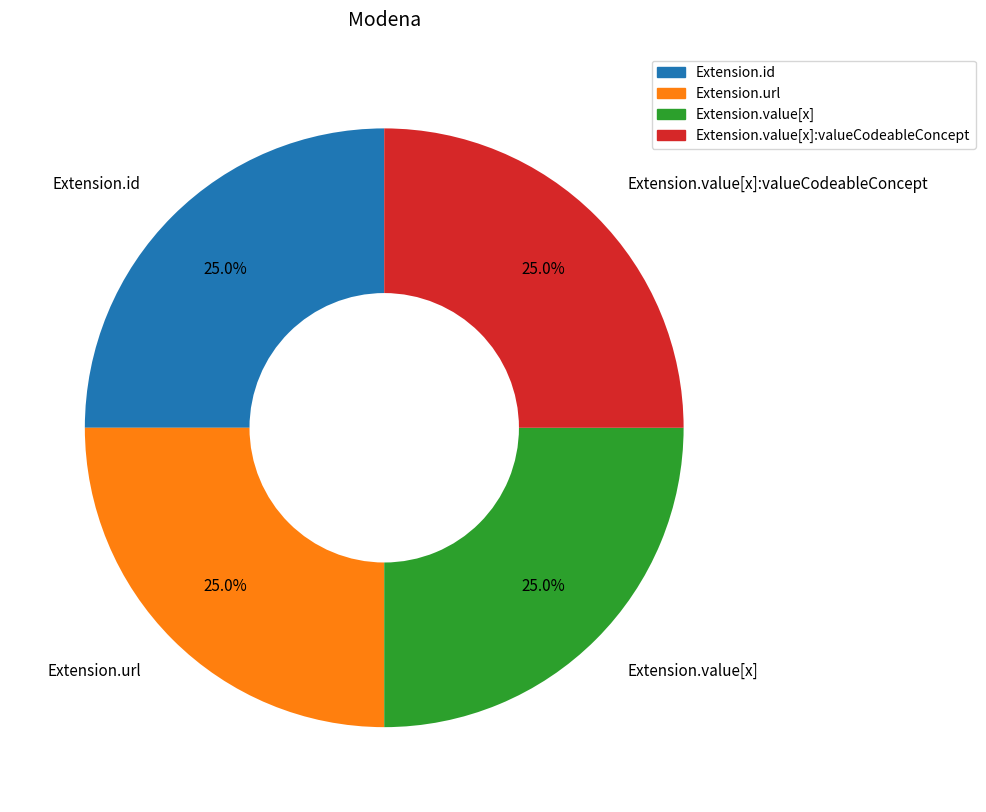

What is the ratio of the value at Extension.id to the value at Extension.url?

1.0